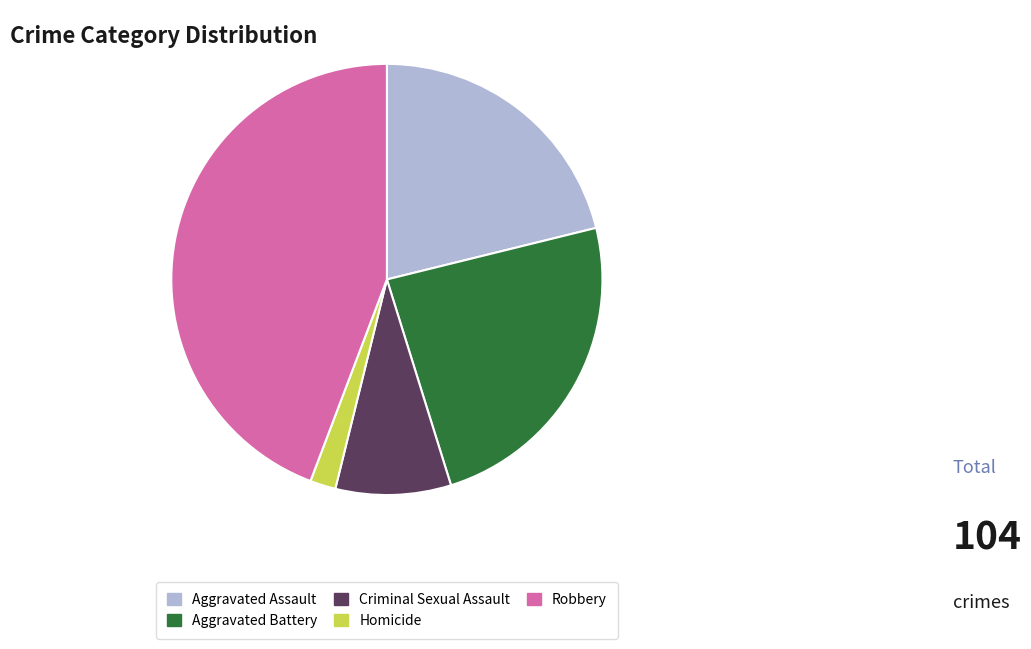

Which category has the biggest portion of the pie?

Robbery